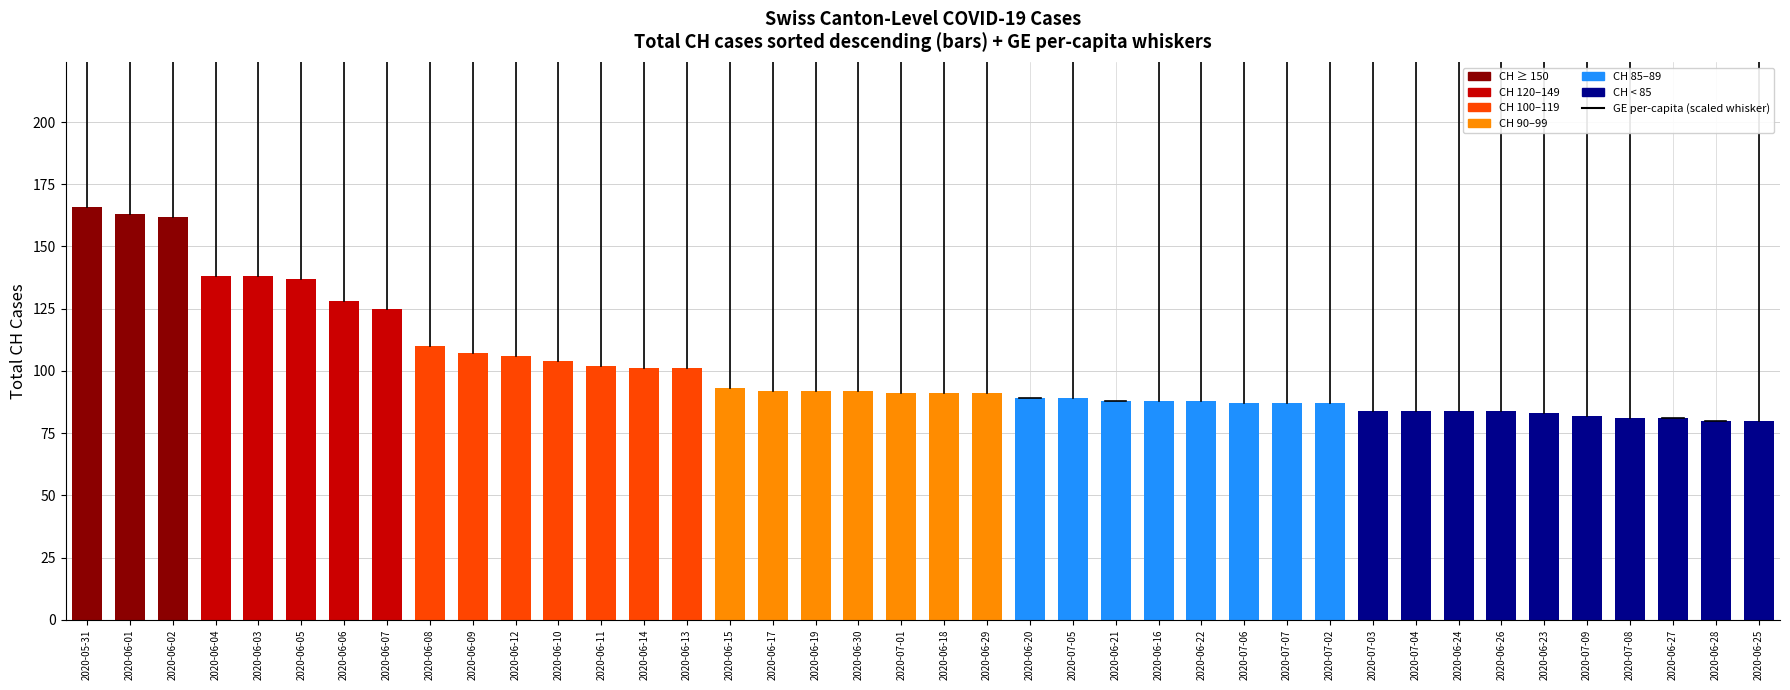

What position from the left is 2020-06-28?

39